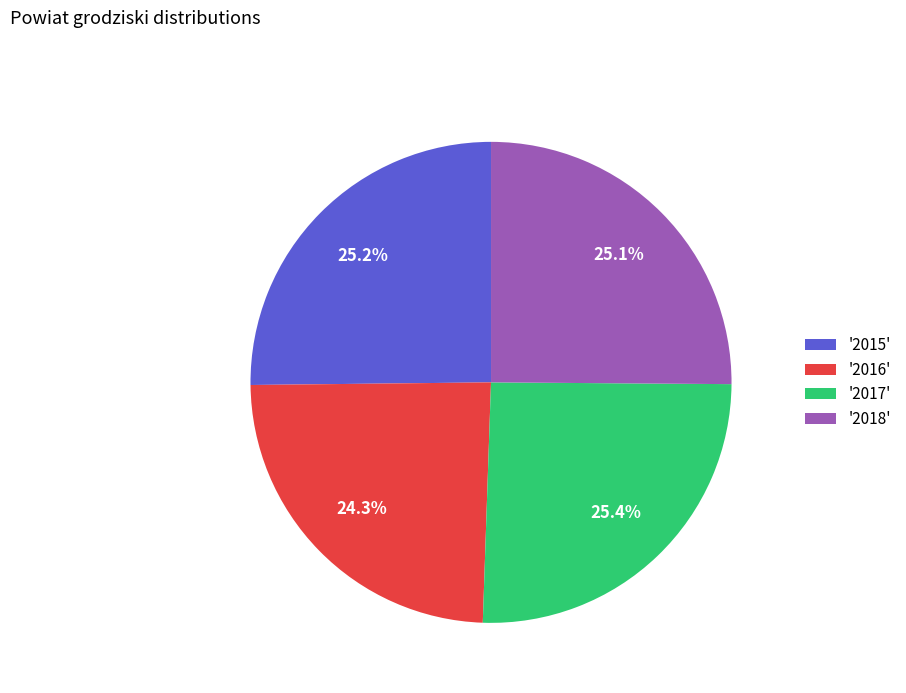

Which slice is the smallest?

'2016'